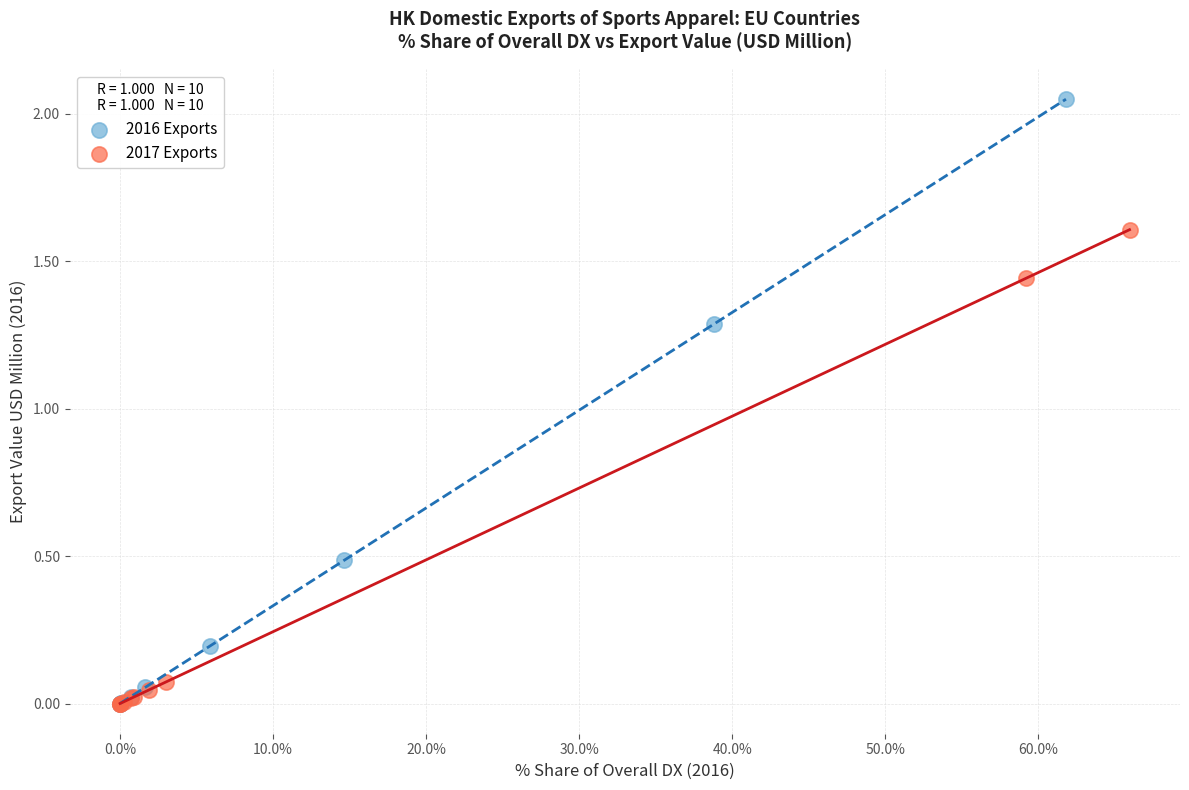

Which series reaches the maximum Y coordinate?

2016 Exports